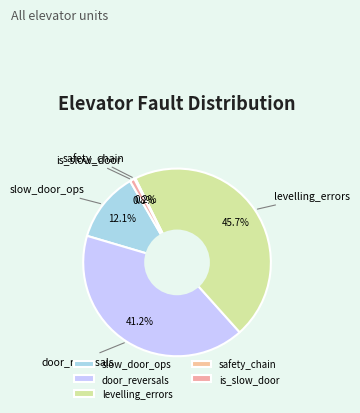

Does any single category account for the majority?

No